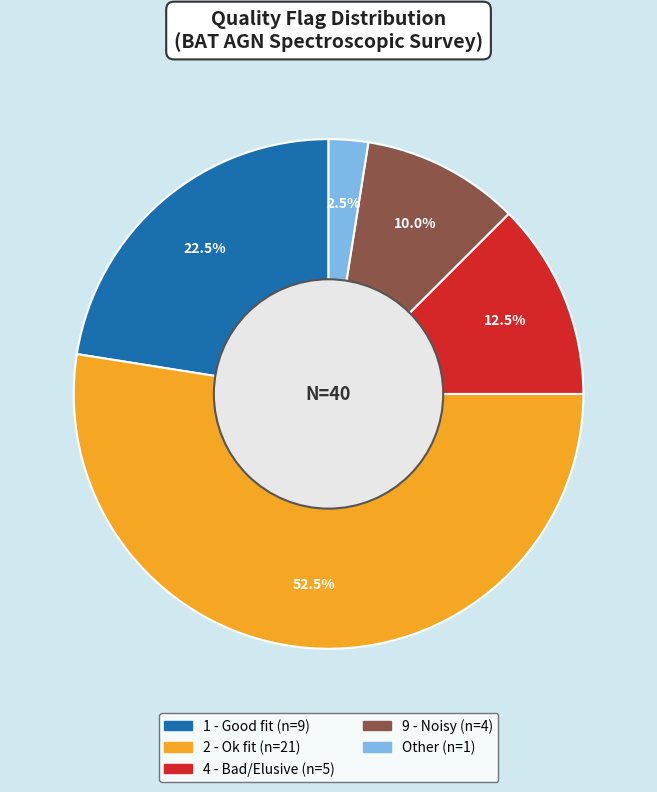

Is there a majority slice in this chart?

Yes